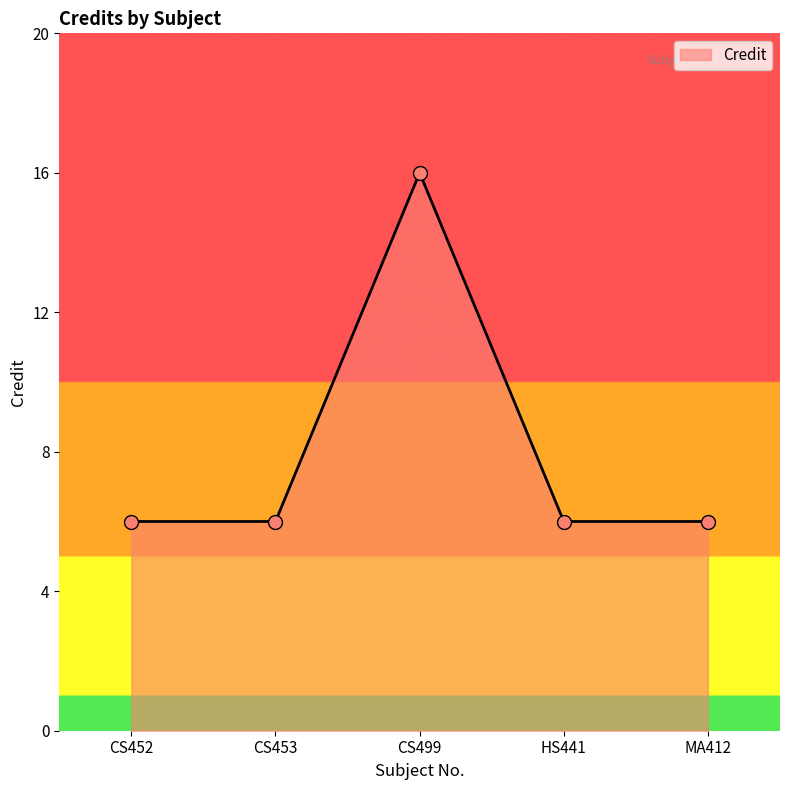

What is the change in value from CS452 to CS499?

+10